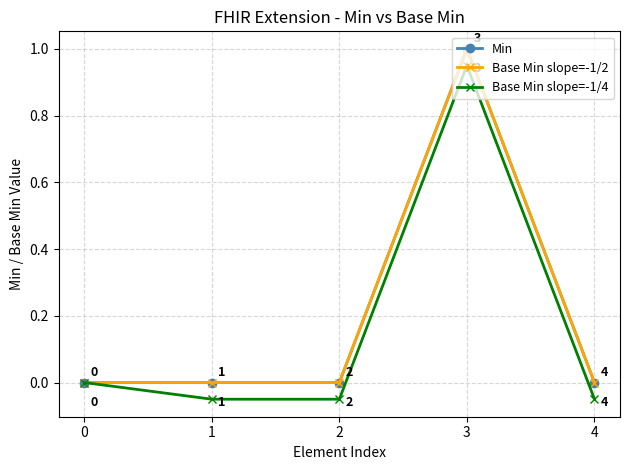

The Base Min slope=-1/2 series shows 0.0 at 4. True or false?

True